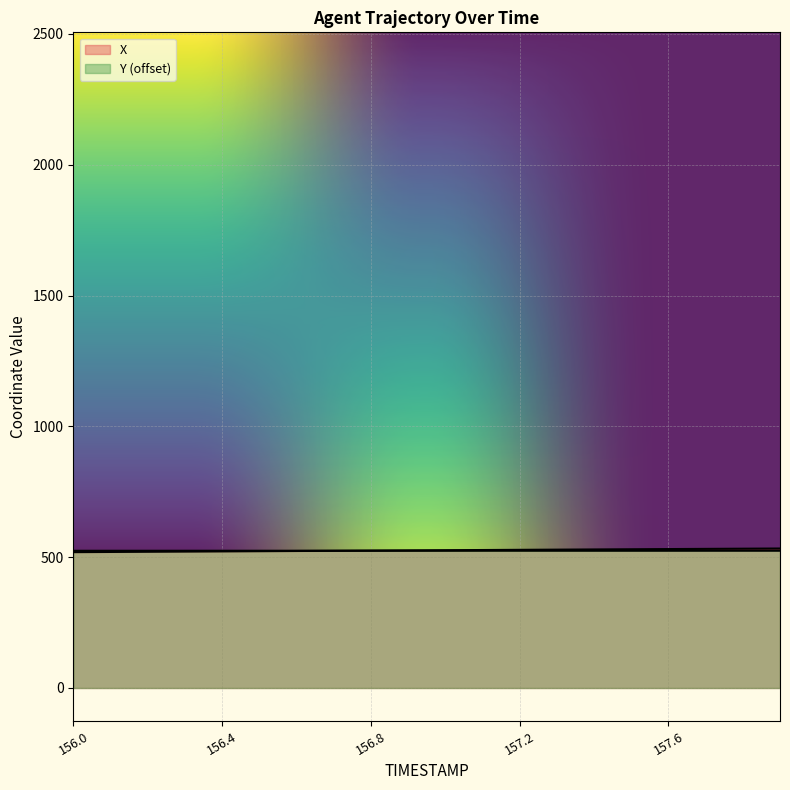

What are all the series names shown in the legend?

X, Y